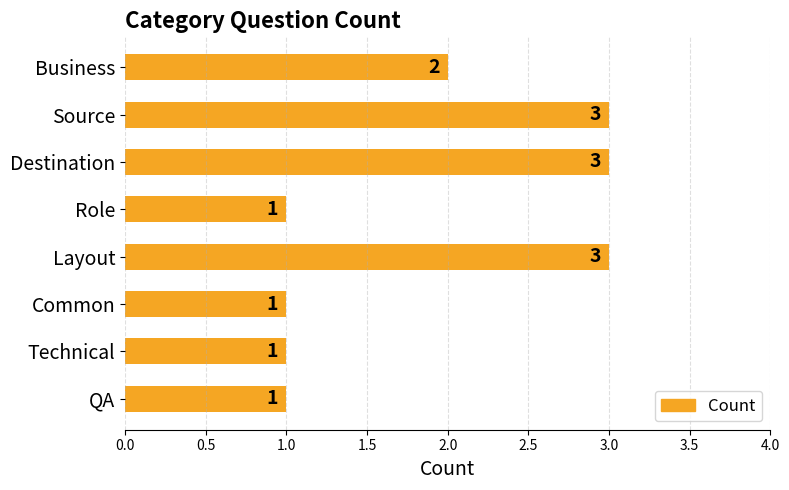

The value at Technical is 1. True or false?

True